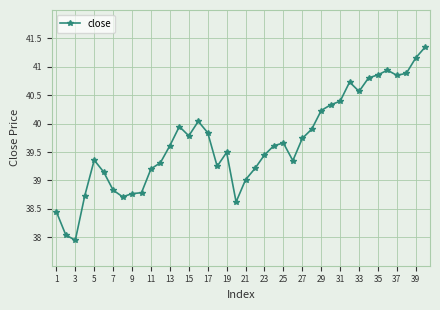

How many lines are shown in the chart?

1